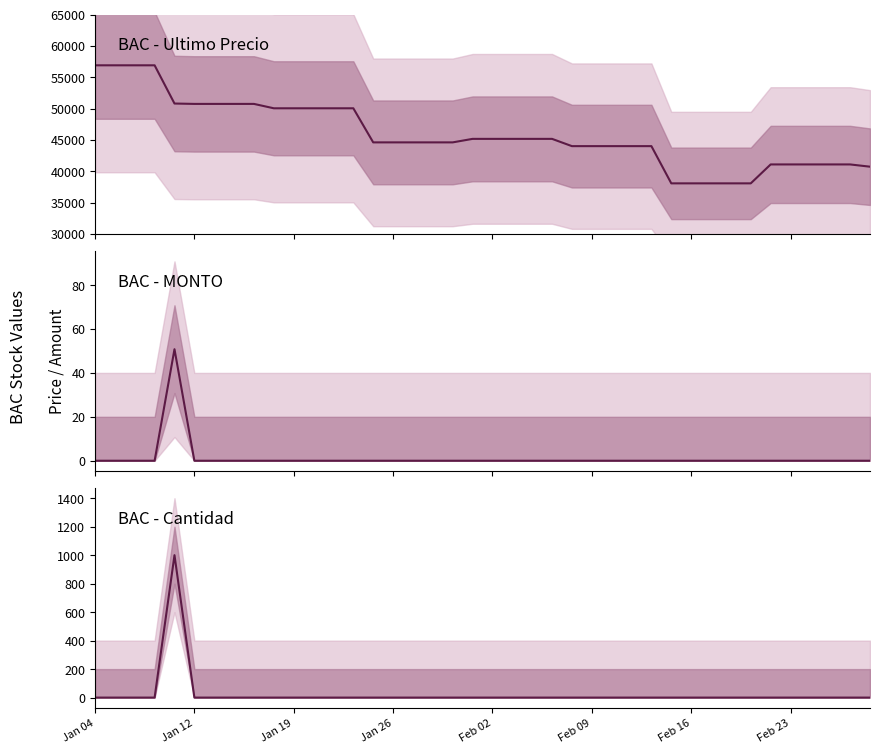

Which series has the largest total across all categories?

UltimoPrecio